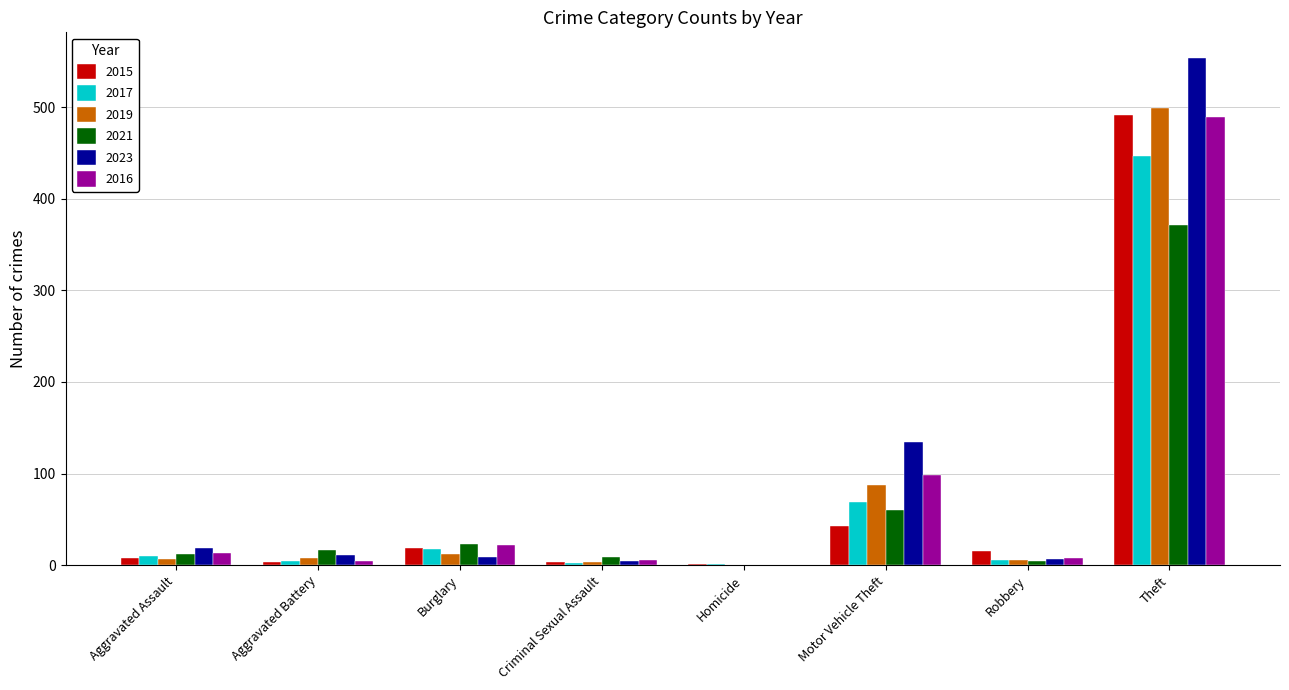

Which series has the widest spread of values?

2023